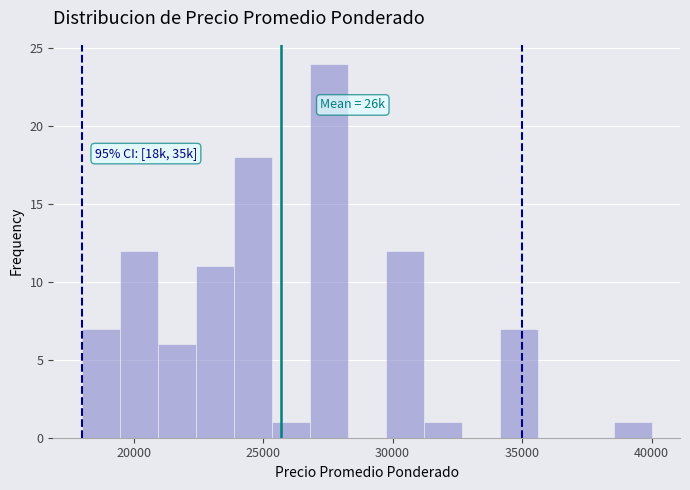

Around what value on the x-axis is the tallest bar? Give the approximate position of its centre, as read against the axis.

27500